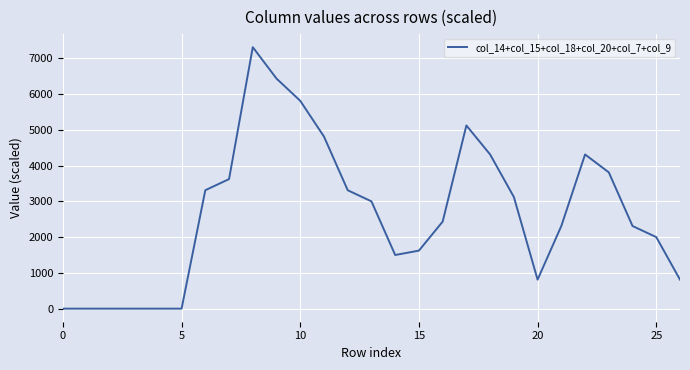

What is the maximum value shown in the chart?

7311.3